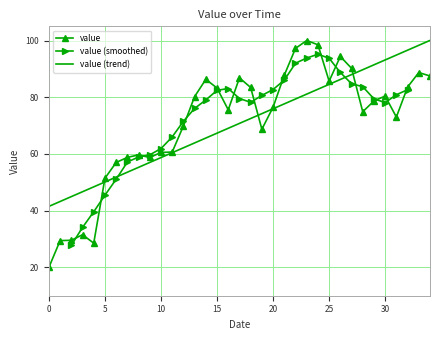

Reading right to left, transcribe all the data shown in this chart.

87.5	88.7	83.6	73.0	80.4	78.7	74.9	90.2	94.4	85.7	98.5	100.0	97.2	87.8	76.5	68.7	83.4	86.8	75.6	83.2	86.3	80.2	69.9	60.7	60.5	58.7	59.7	58.8	57.0	51.4	28.5	31.5	29.6	29.4	20.0